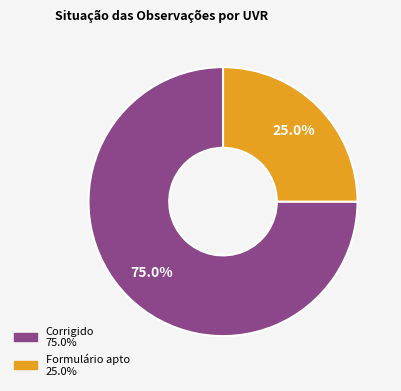

What is the ratio of the value at Corrigido to the value at Formulário apto?

3.0